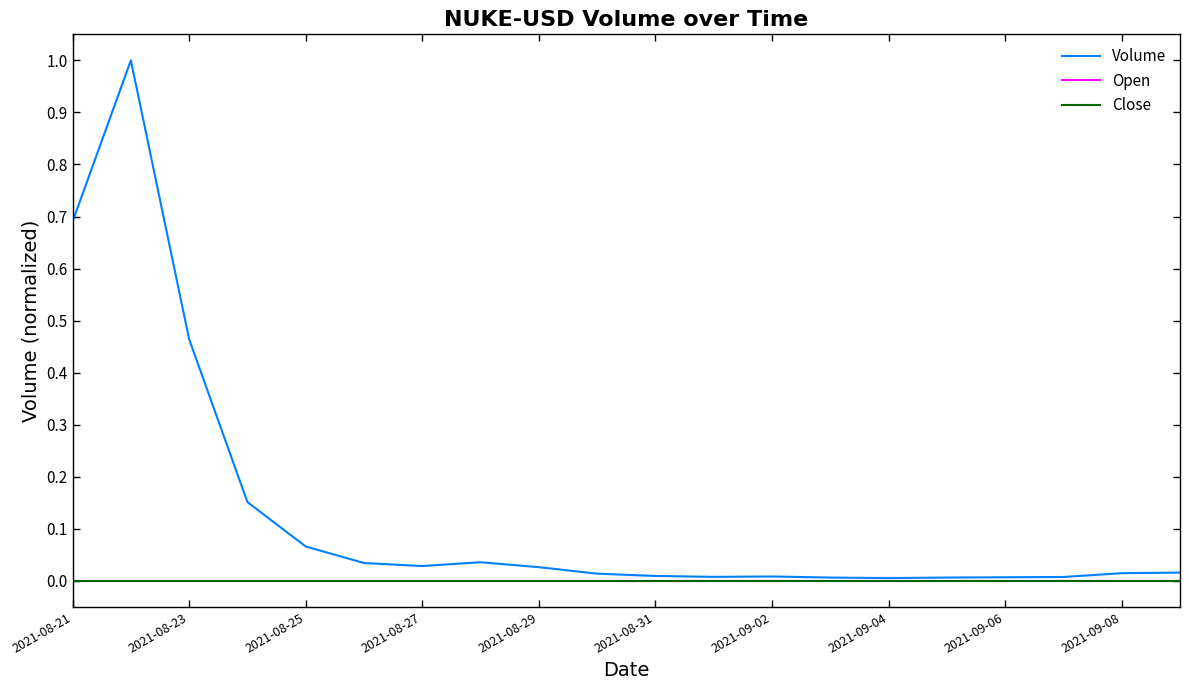

Is this an area chart (filled region under the line)?

No